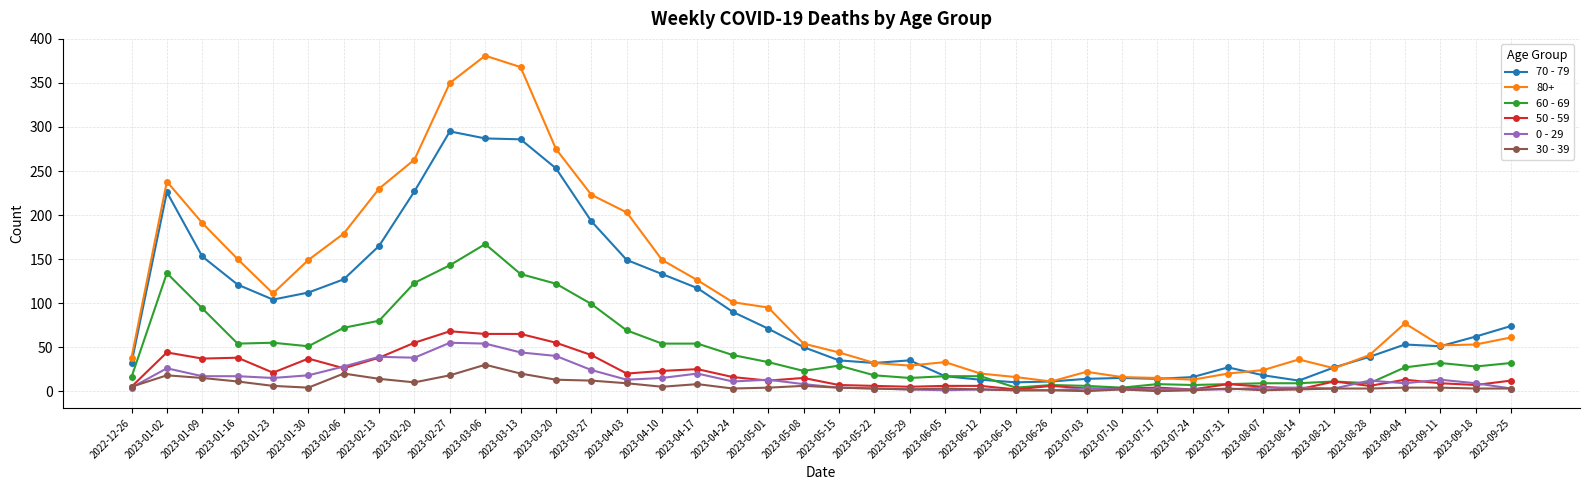

How many distinct data groups are displayed?

6